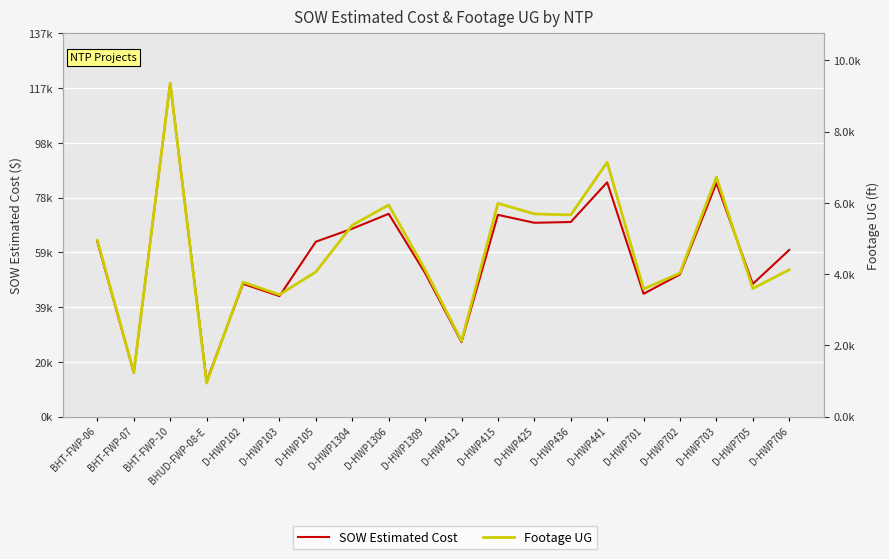

What is the label of the 19th point from the right?

BHT-FWP-07